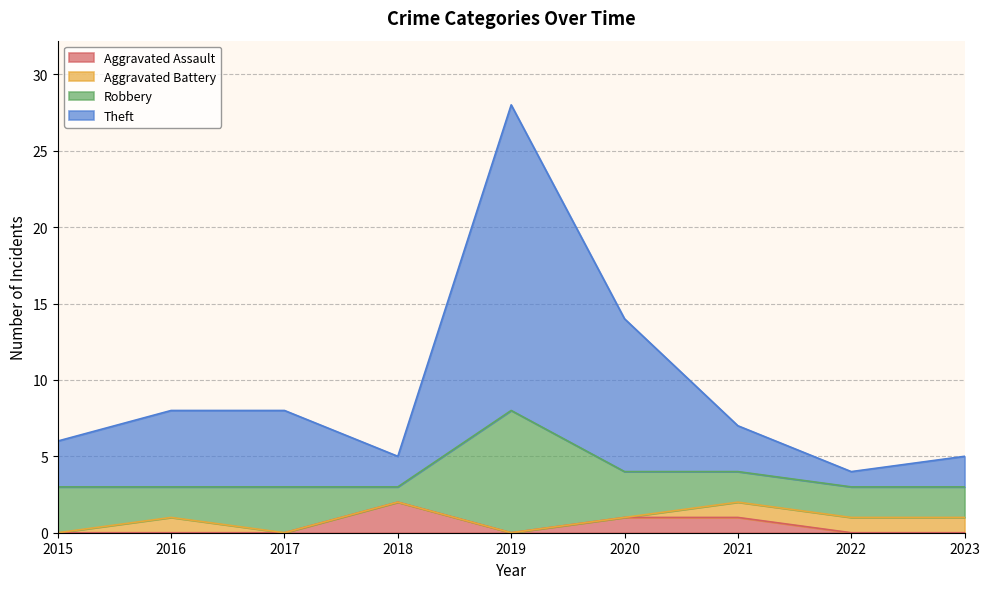

Read the Theft value at 2022.

4